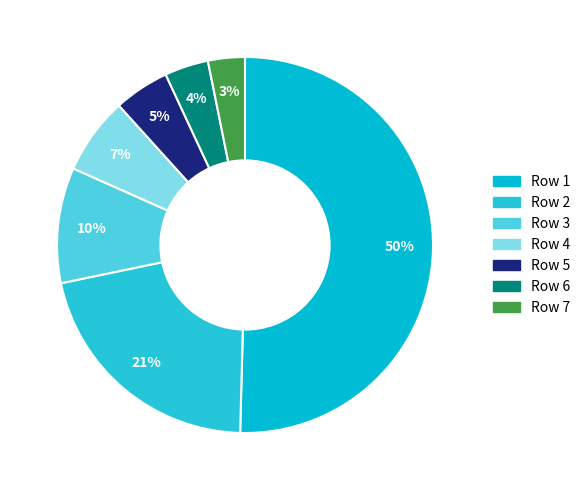

To the nearest percent, what is the average slice percentage?

14%